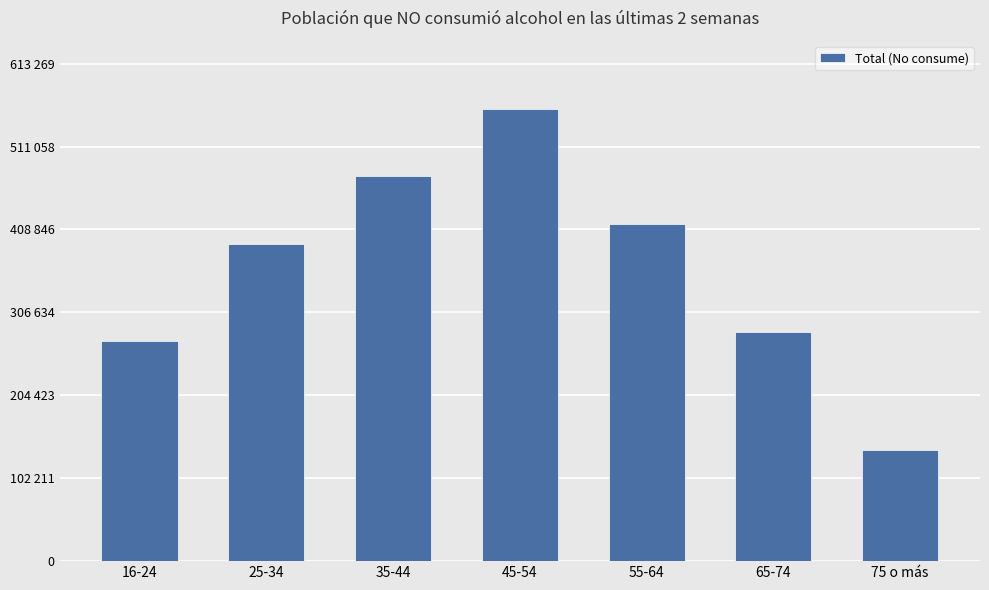

What is the difference between the values at 55-64 and 16-24?

144460